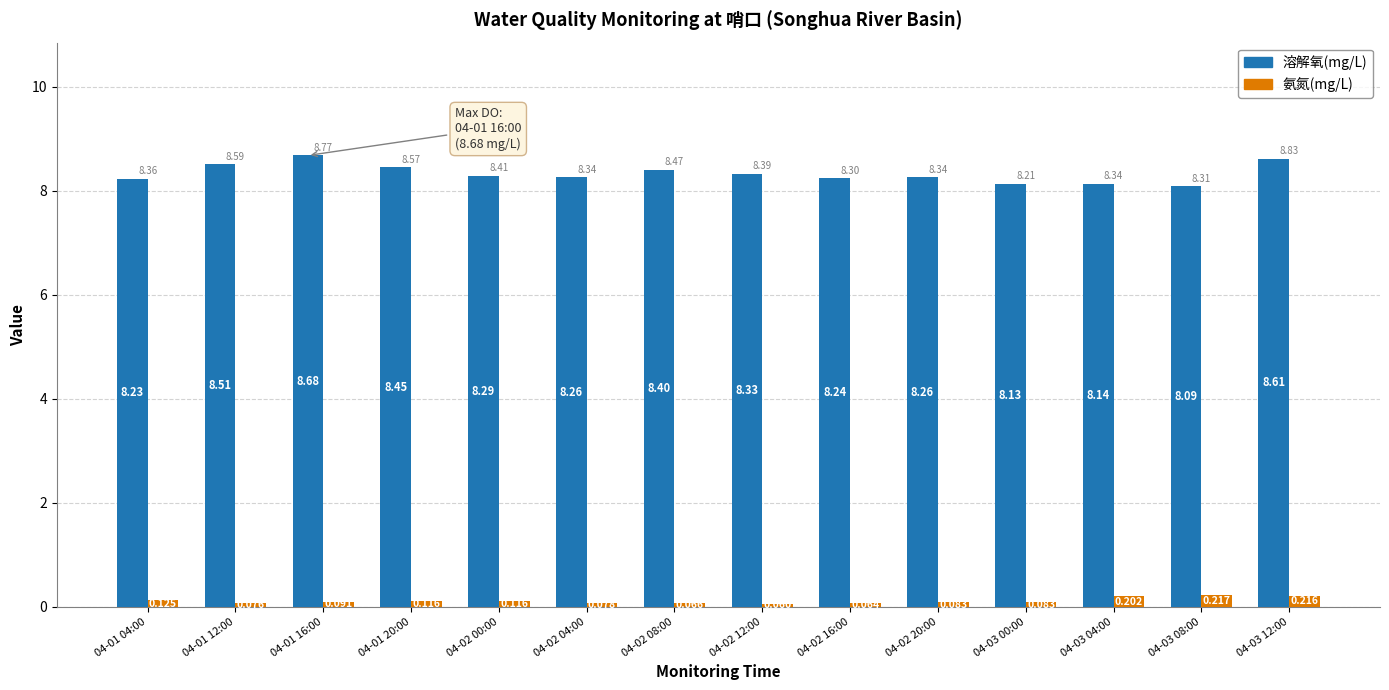

What position from the right is 04-03 00:00?

4